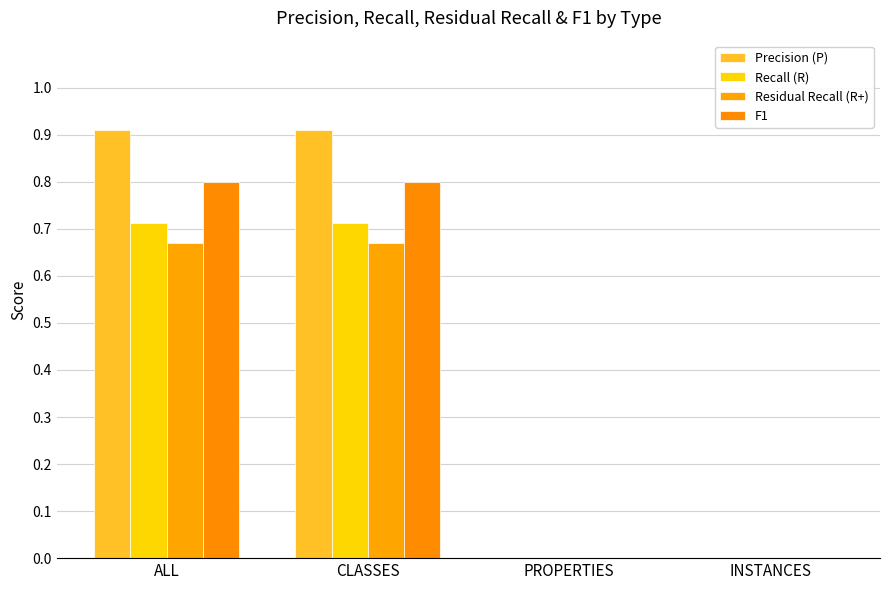

How many Recall (R) values are between 0 and 1?

4